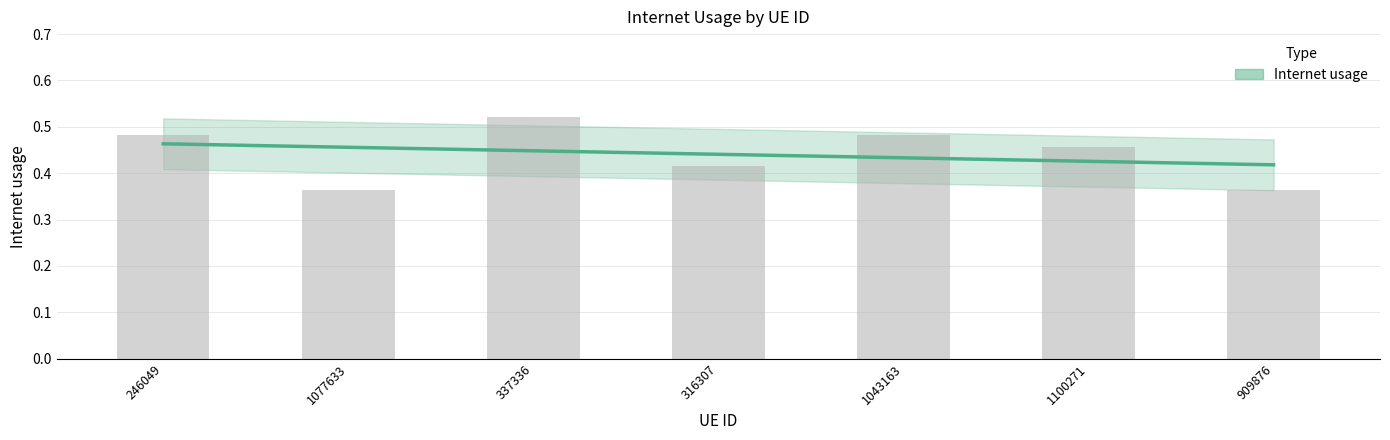

Does the chart contain stacked bars?

No